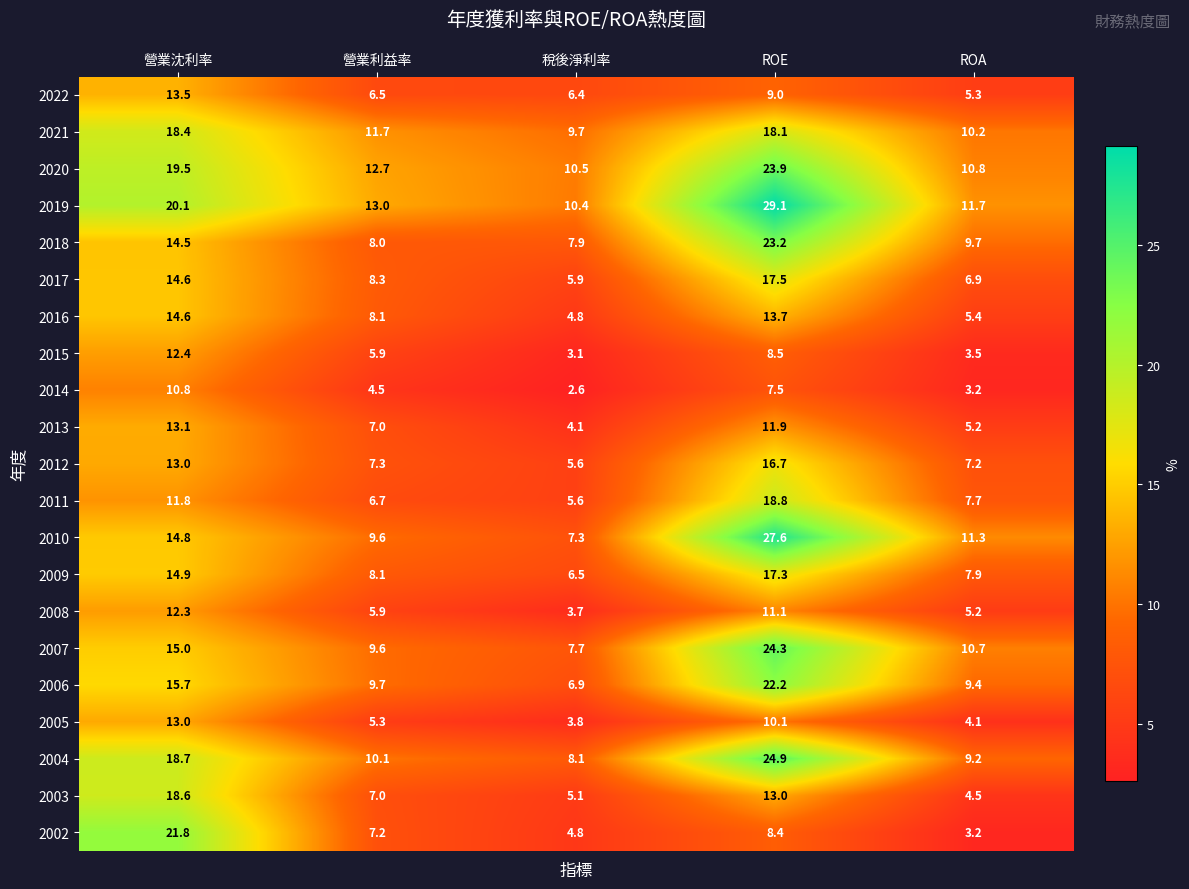

Which series changed the most between 營業利益率 and ROE?

2010